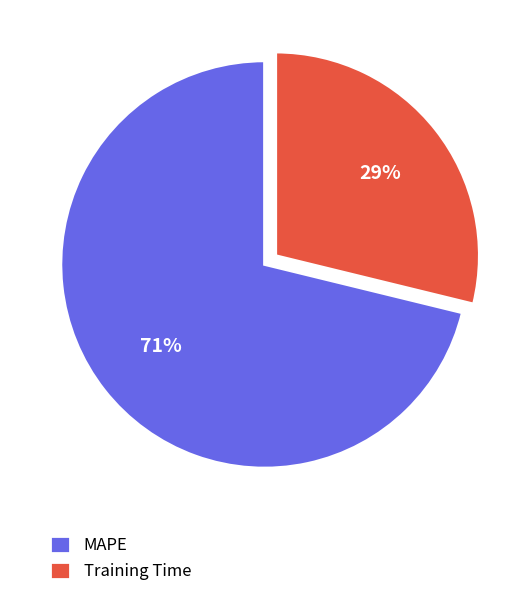

What percentage is the Training Time slice, to the nearest percent?

29%